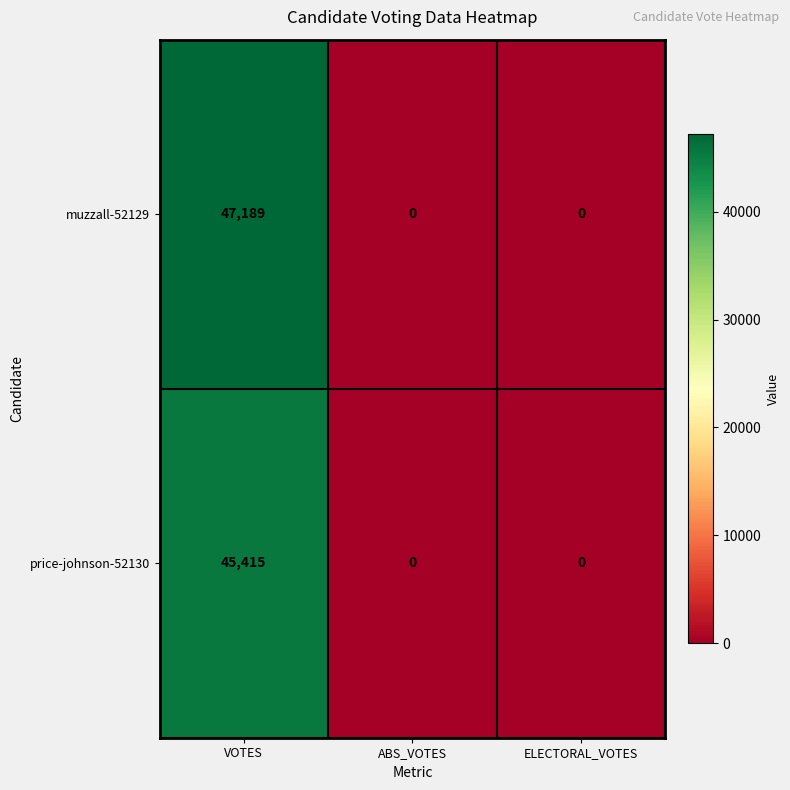

Reading left to right, list all the values displayed in this chart.

muzzall-52129: 47189	0	0
price-johnson-52130: 45415	0	0